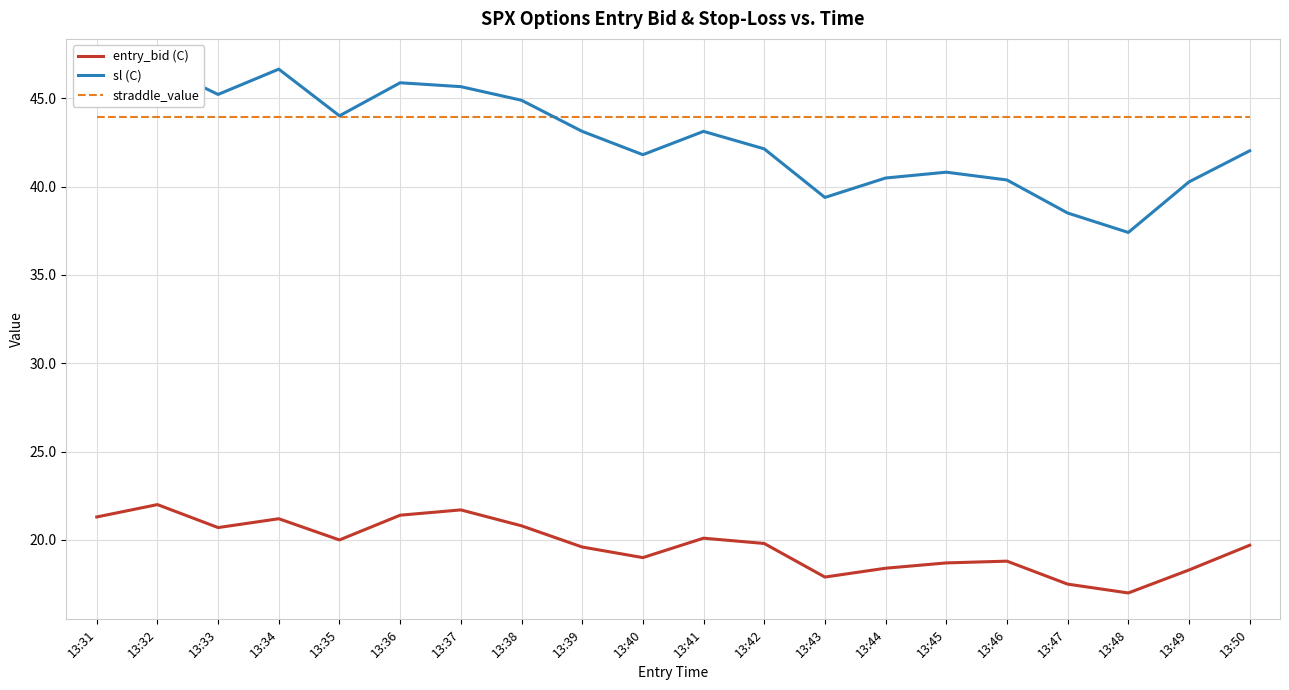

How many data points in entry_bid (C) are above 19?

12